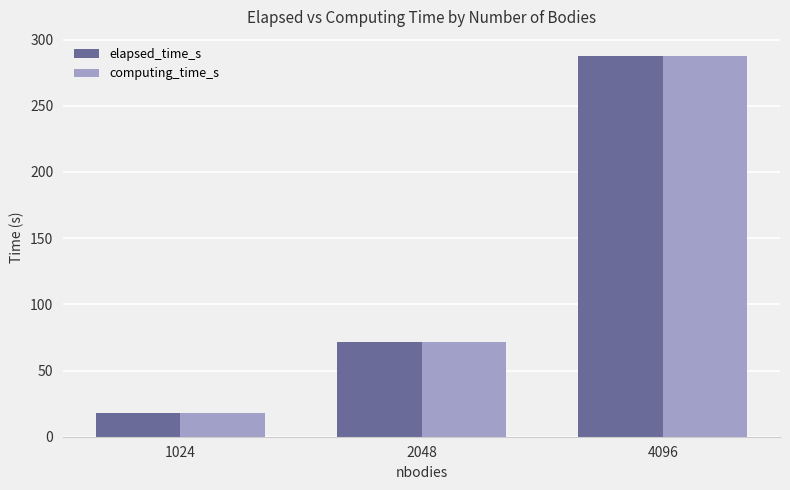

Are the bars grouped side by side (vs. stacked)?

Yes